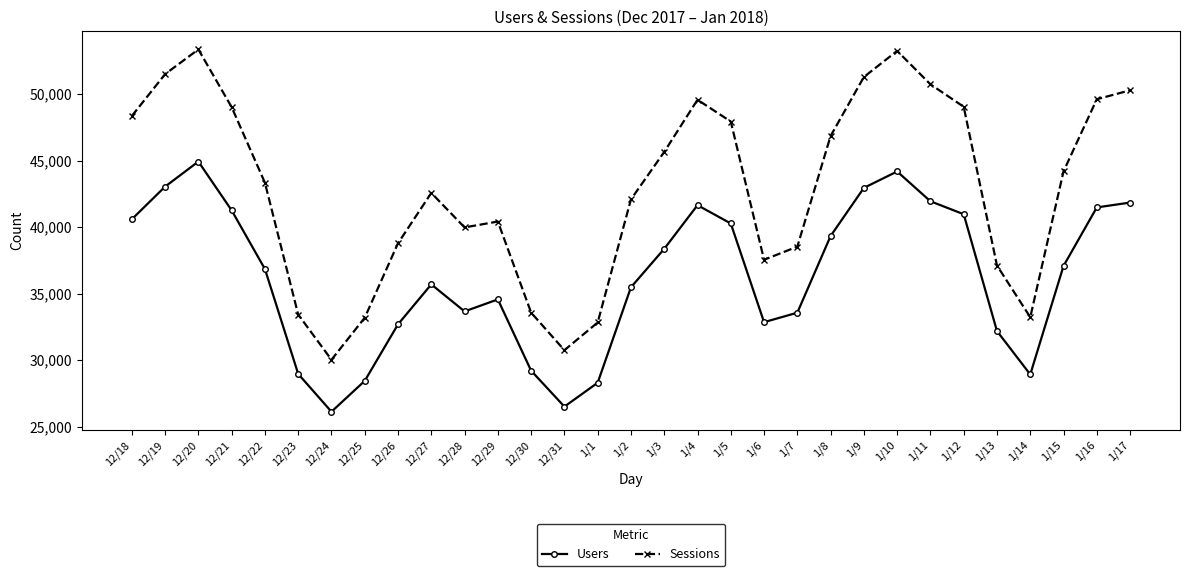

List the series in order of their peak value, highest first.

Sessions, Users